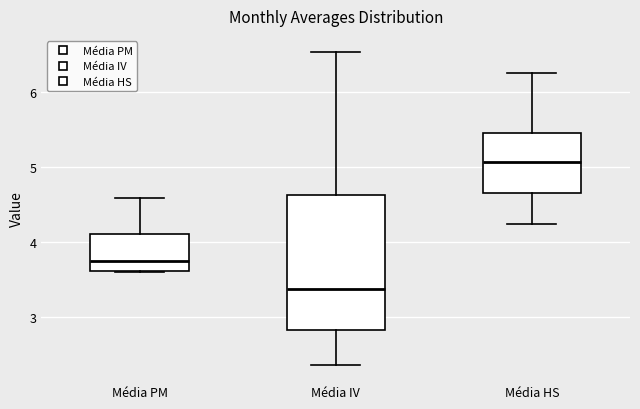

Reading left to right, transcribe this box plot: for each box, give where its median line is, the range the box spans, and where its two whiskers end, as read against the y-axis. The values are not printed on the chart, so give them approximately, as read against the axis.

Média PM: median 3.7, box 3.6 to 4.1, whiskers 3.6 to 4.6
Média IV: median 3.4, box 2.8 to 4.6, whiskers 2.4 to 6.5
Média HS: median 5.1, box 4.7 to 5.4, whiskers 4.2 to 6.3